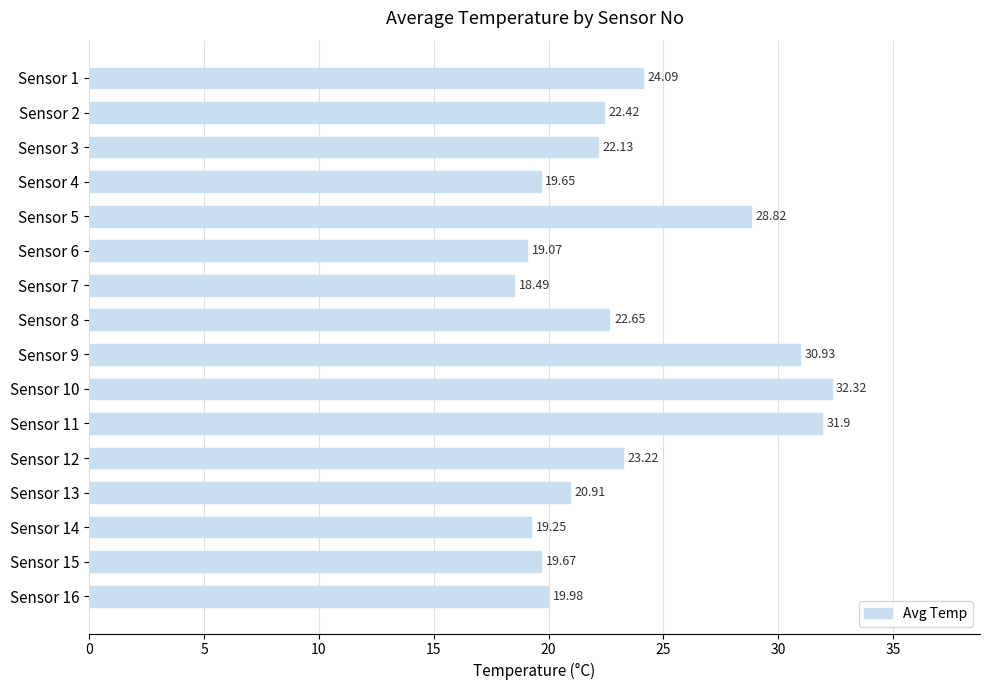

Which category has the lowest value across all series?

Sensor 7